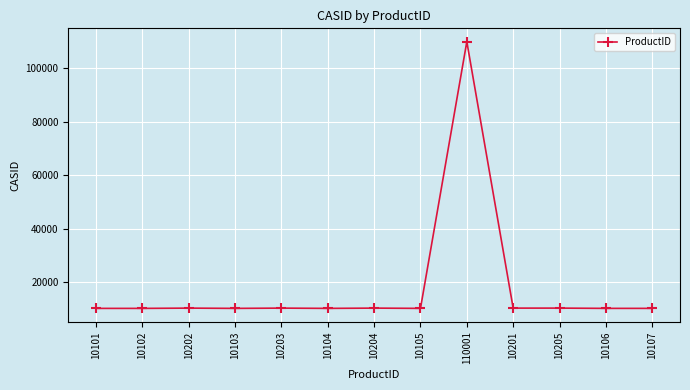

Which label corresponds to the largest value in the chart?

110001